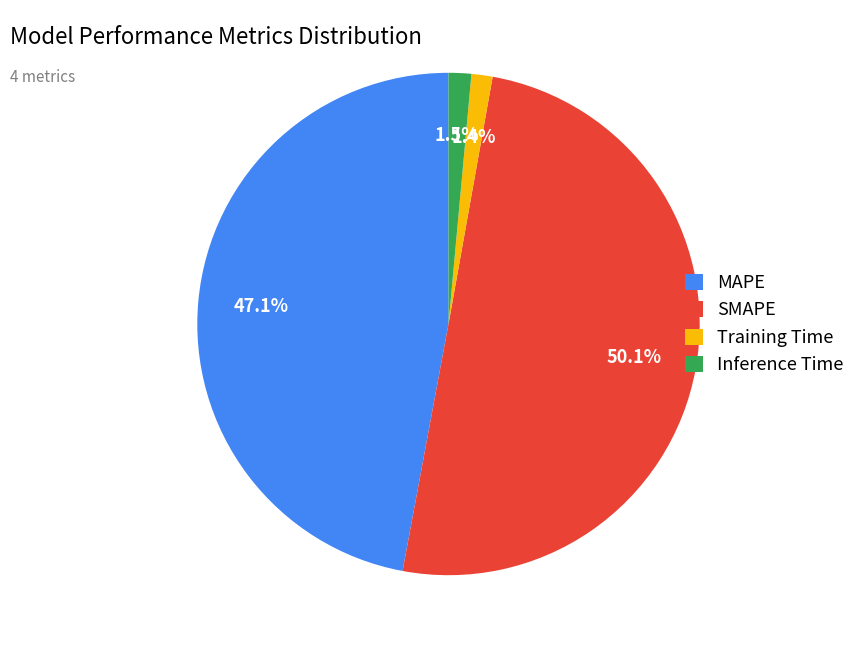

Between SMAPE and Training Time, which is larger?

SMAPE